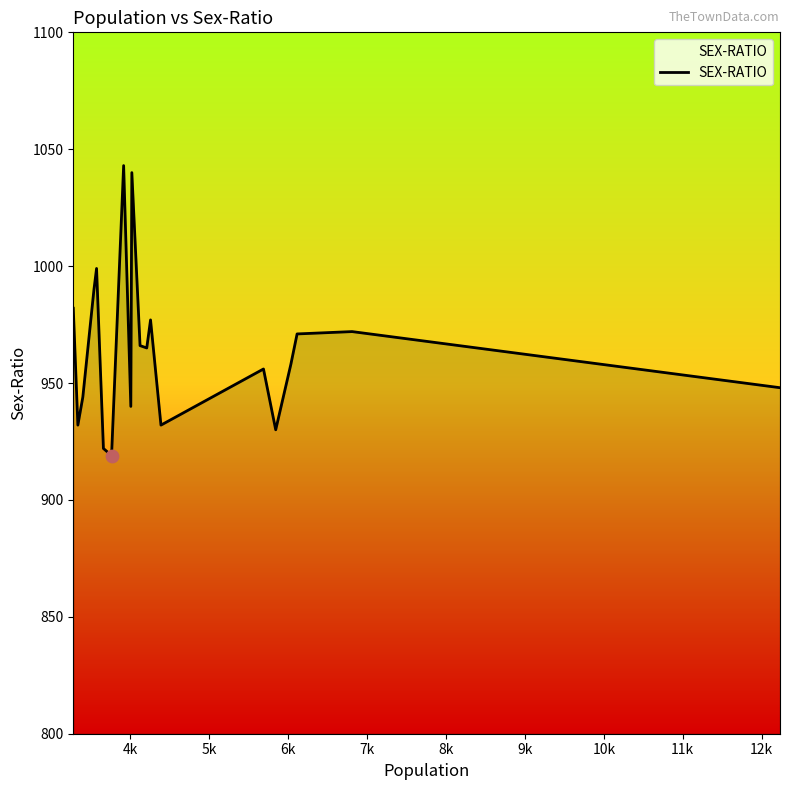

What is the greatest value displayed?

1043